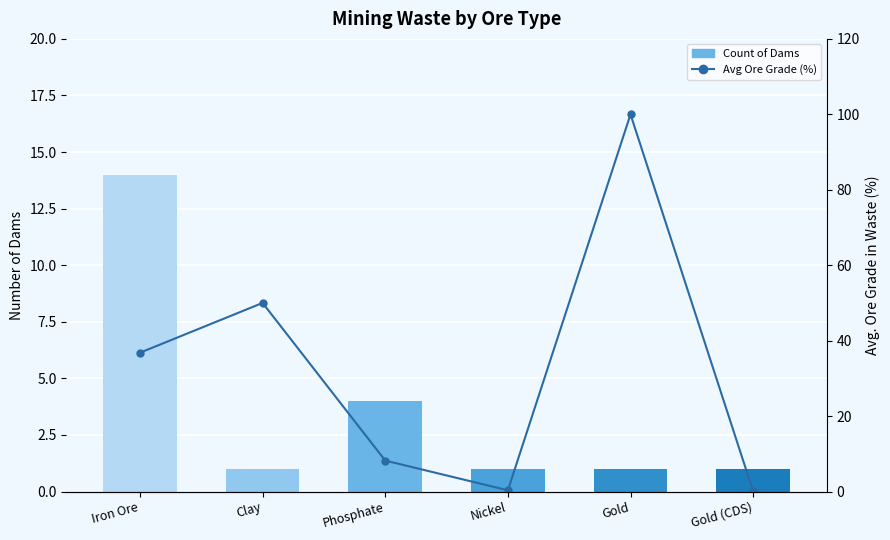

Is the value of Count at Clay greater than the value of Avg Ore Grade (%) at Gold (CDS)?

Yes